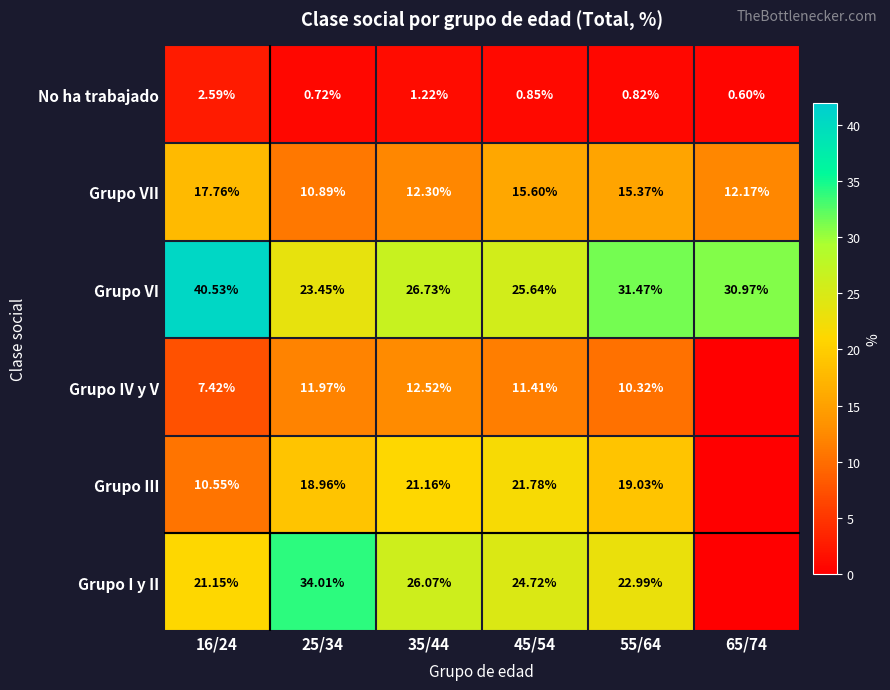

Reading left to right, what are all the values shown in this chart?

Grupo I y II: 21.1	34.0	26.1	24.7	23.0	0.0
Grupo III: 10.6	19.0	21.2	21.8	19.0	0.0
Grupo IV y V: 7.4	12.0	12.5	11.4	10.3	0.0
Grupo VI: 40.5	23.4	26.7	25.6	31.5	31.0
Grupo VII: 17.8	10.9	12.3	15.6	15.4	12.2
No ha trabajado: 2.6	0.7	1.2	0.8	0.8	0.6